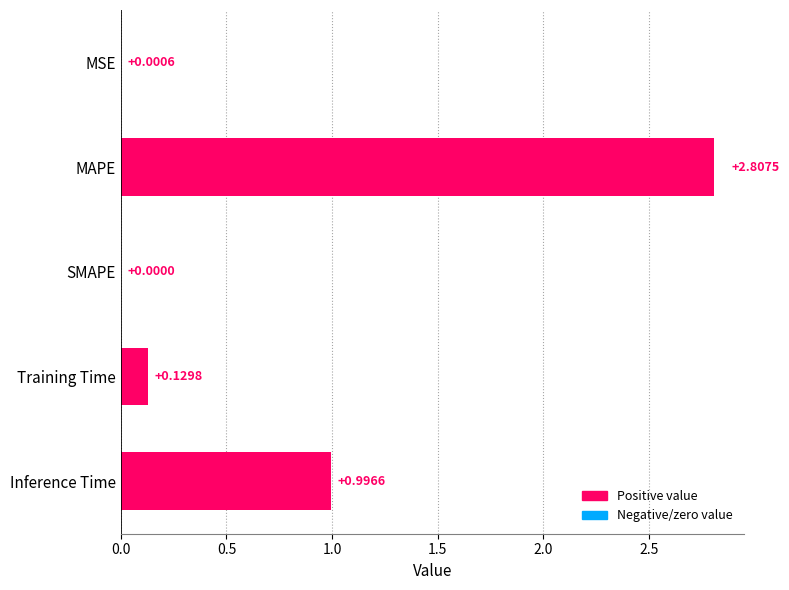

Between Training Time and Inference Time, which is larger?

Inference Time